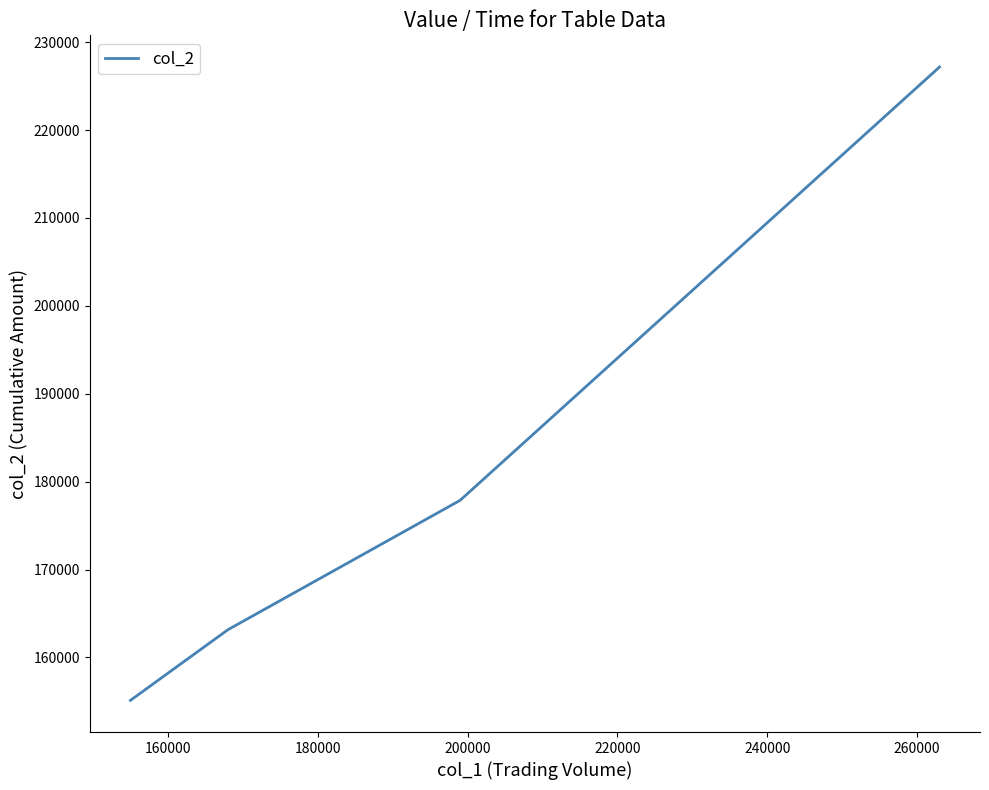

What is the difference between the second highest and minimum values?

22750